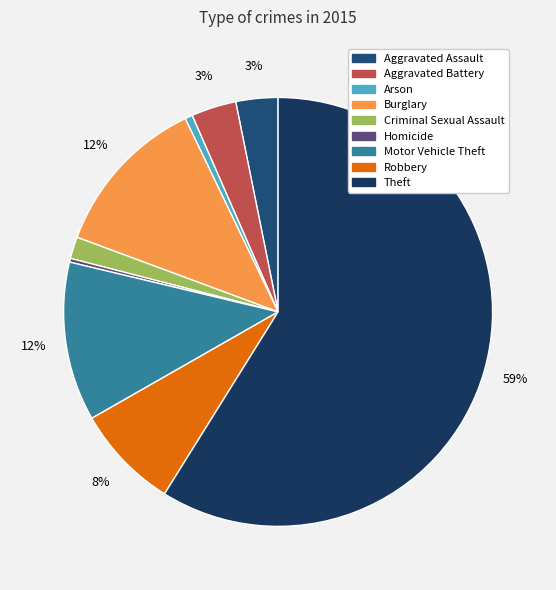

What is the change in value from Homicide to Theft?

+1036